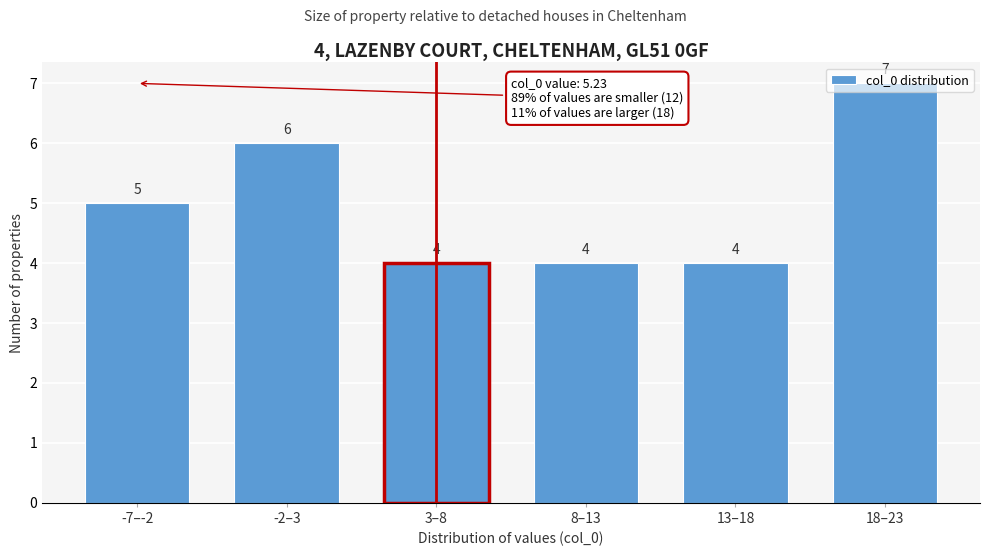

What is the sum of all values?

30